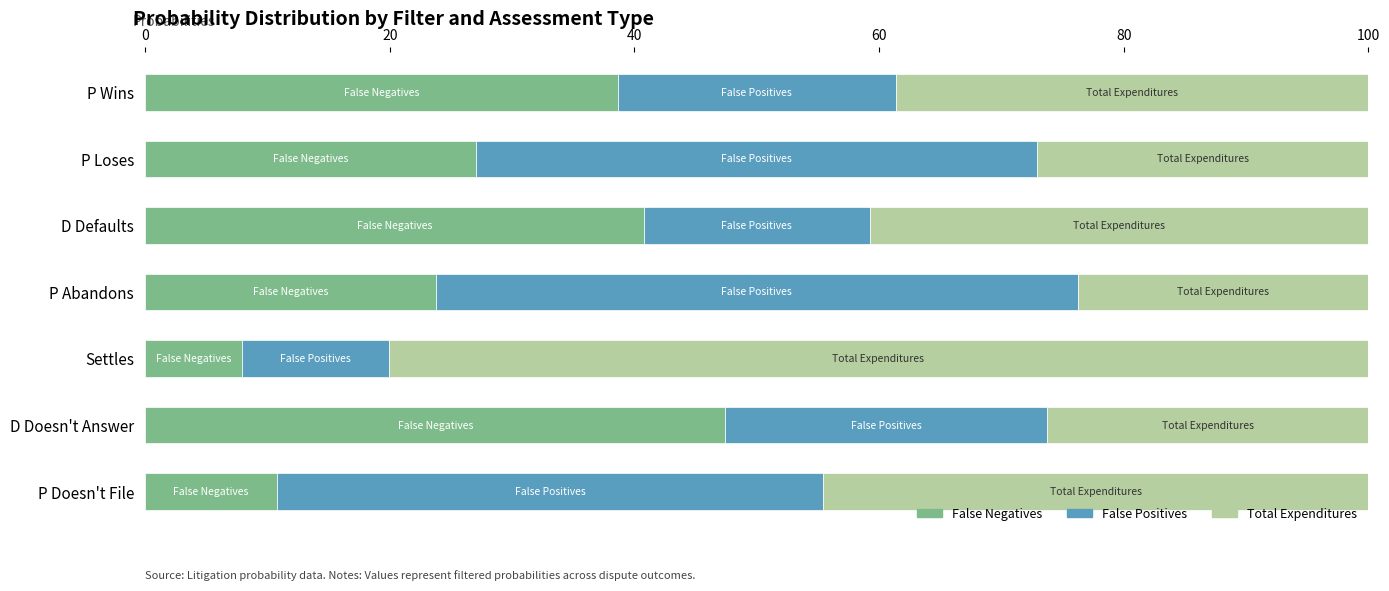

What is the difference between the False Negatives values at P Doesn't File and P Wins?

27.8